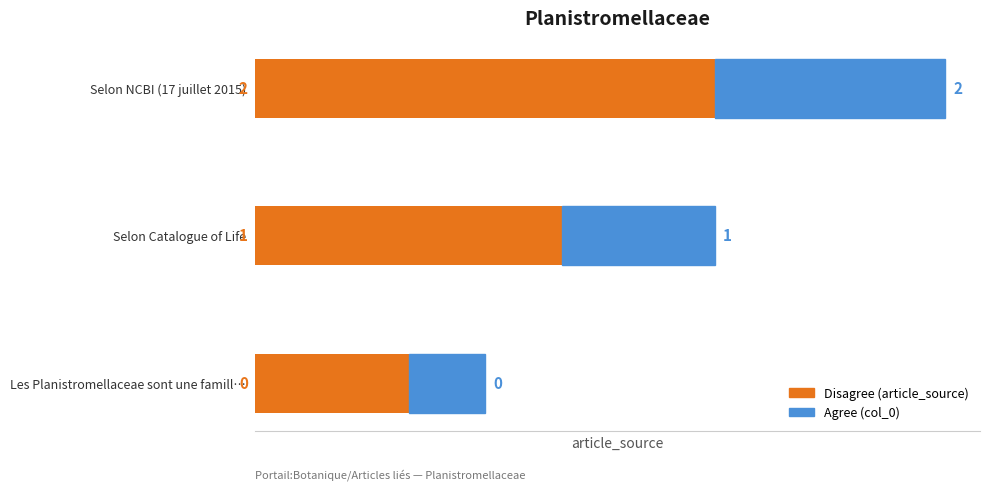

What is the total value across all series at Selon Catalogue of Life?

3.0